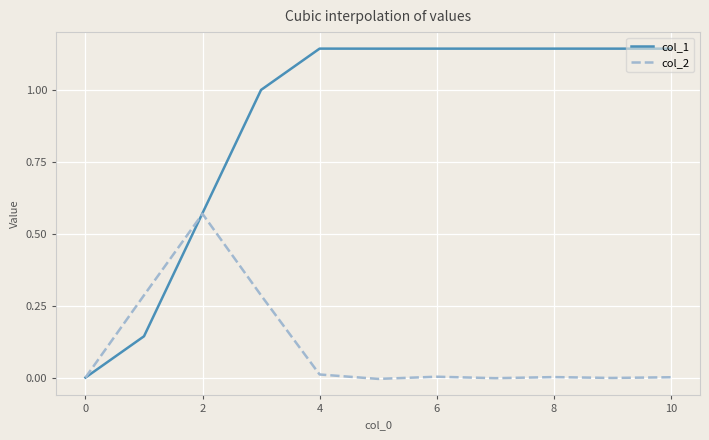

Which series has the largest total across all categories?

col_1